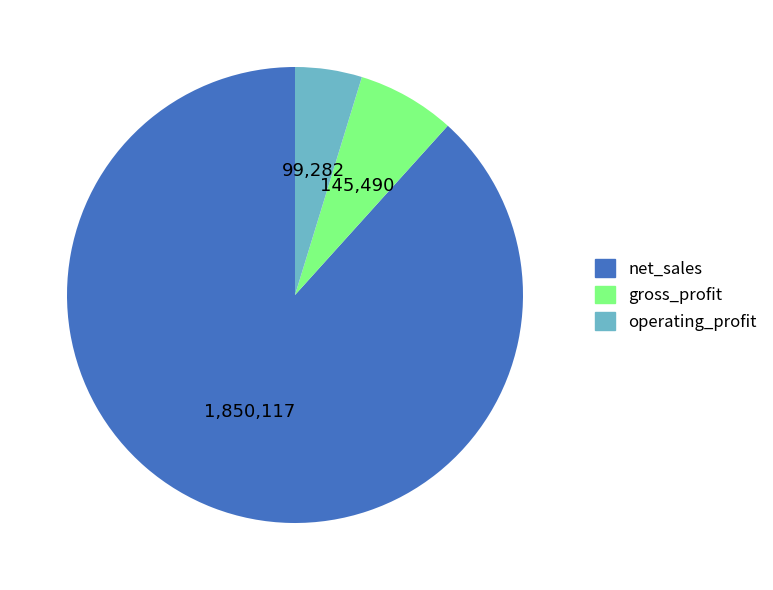

Is it true that operating_profit is 5% of the pie?

True